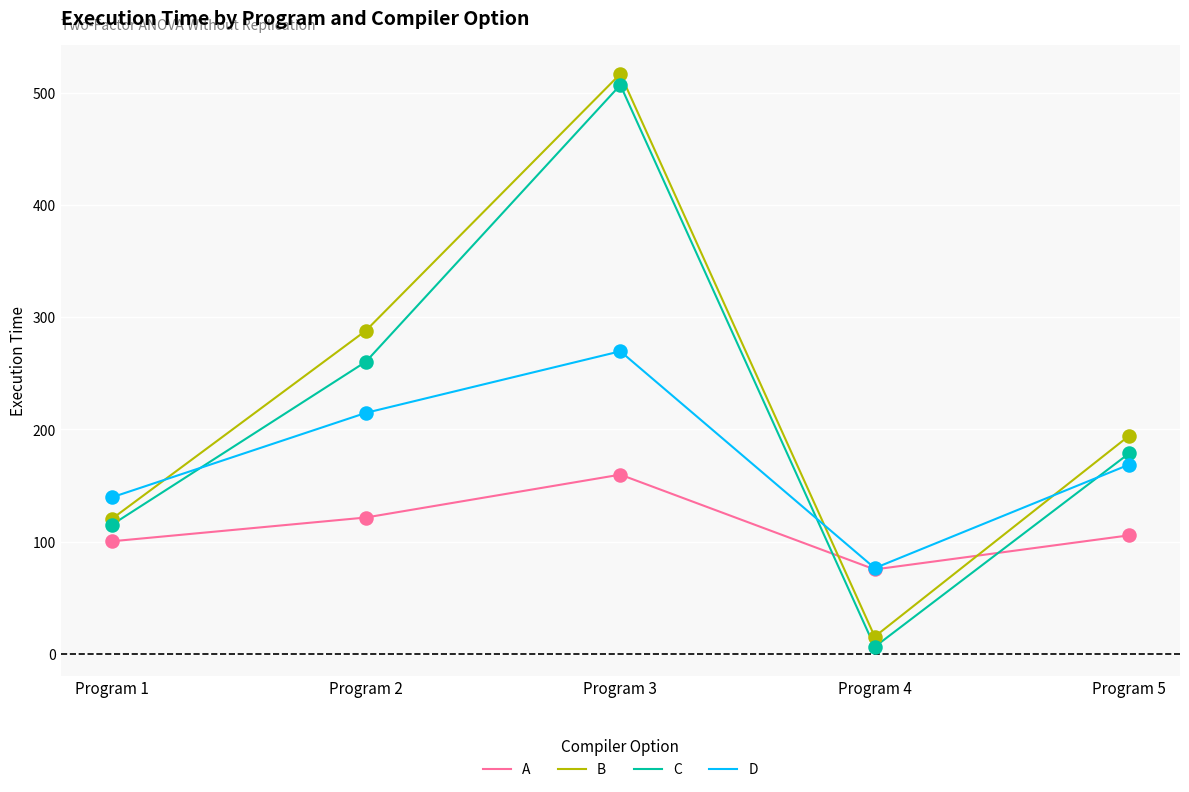

What is the total value across all series at Program 1?

474.8